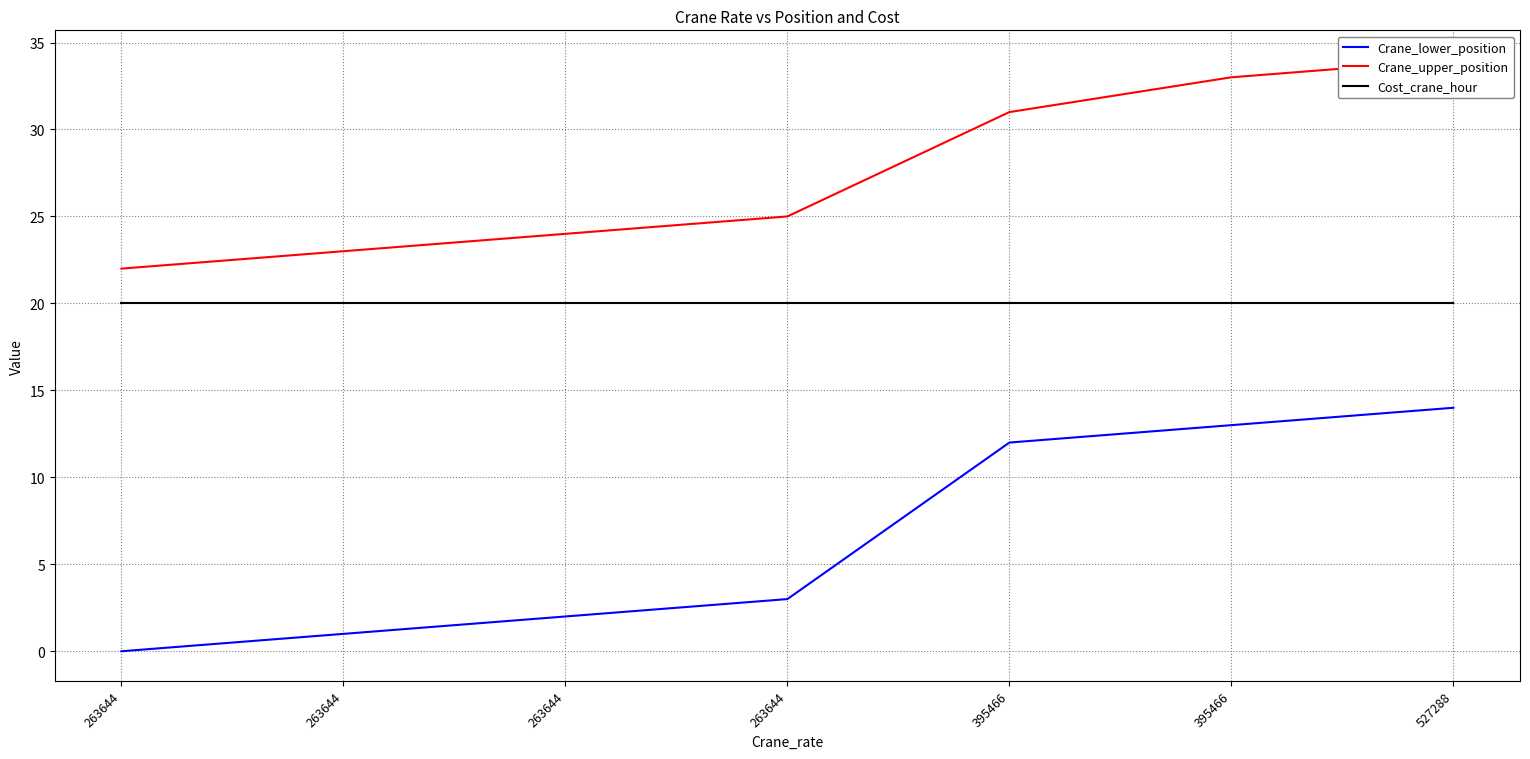

What is the spread (max minus min) of values at 263644?

22